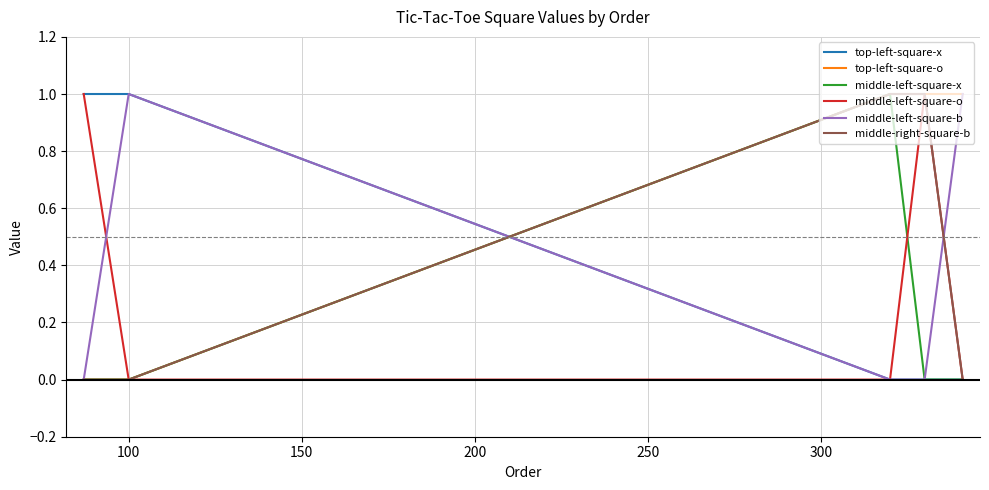

What are all the series names shown in the legend?

top-left-square-x, top-left-square-o, middle-left-square-x, middle-left-square-o, middle-left-square-b, middle-right-square-b